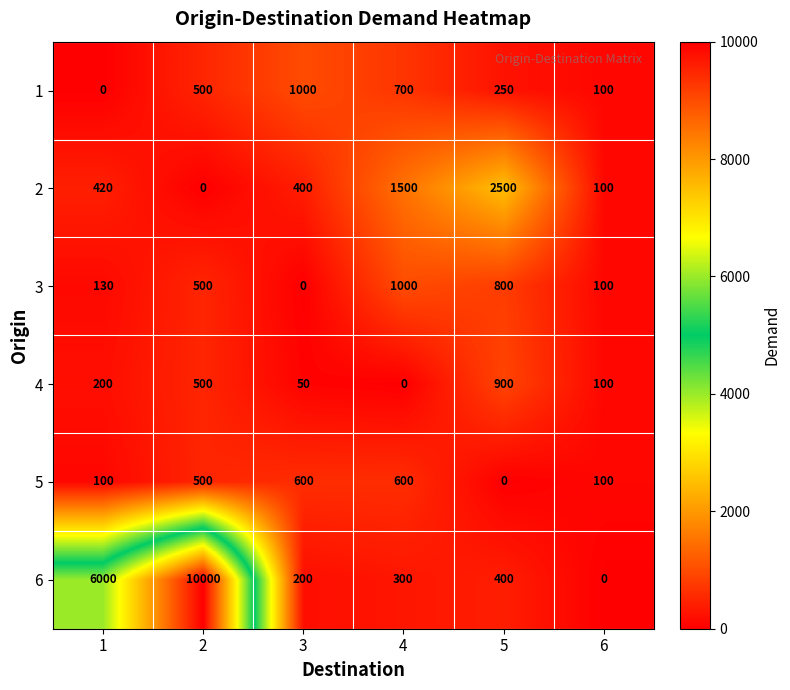

What is the average value of the 4 series?

292